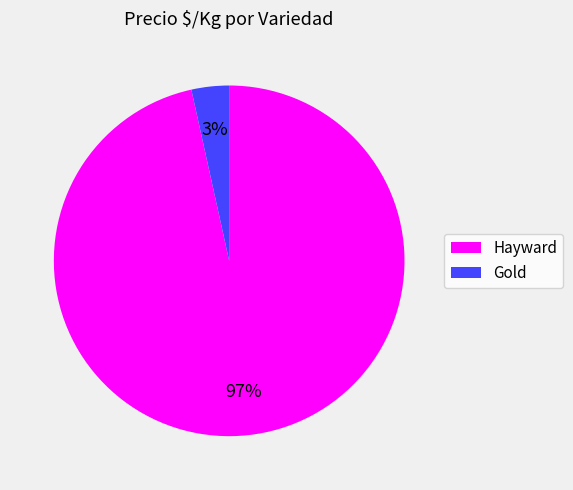

How many slices are in this pie chart?

2